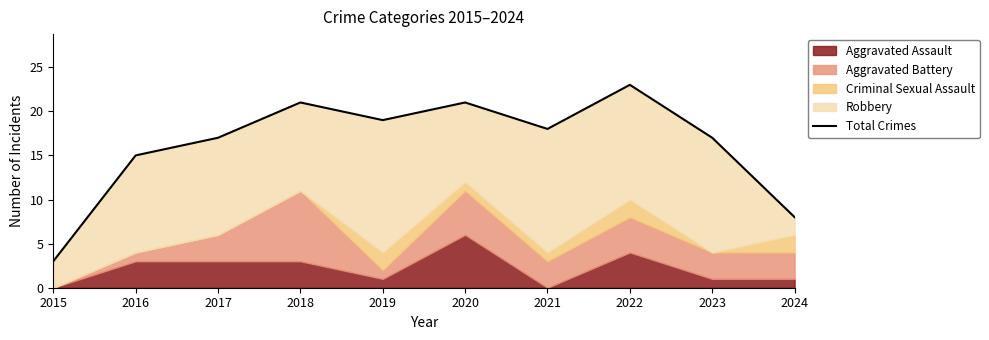

Reading left to right, what are all the values shown in this chart?

3	15	17	21	19	21	18	23	17	8